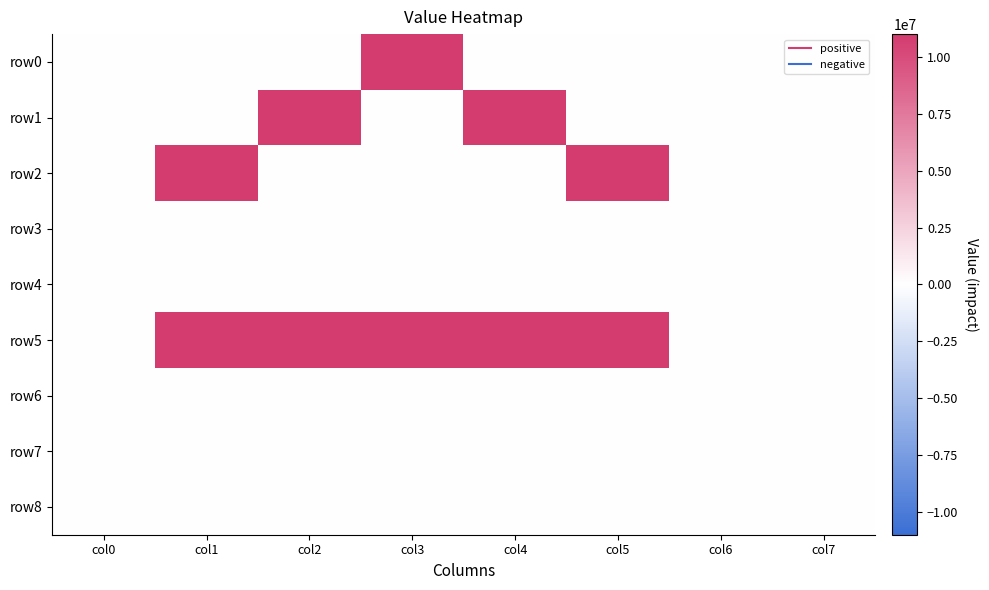

Which label corresponds to the largest value in the chart?

col3